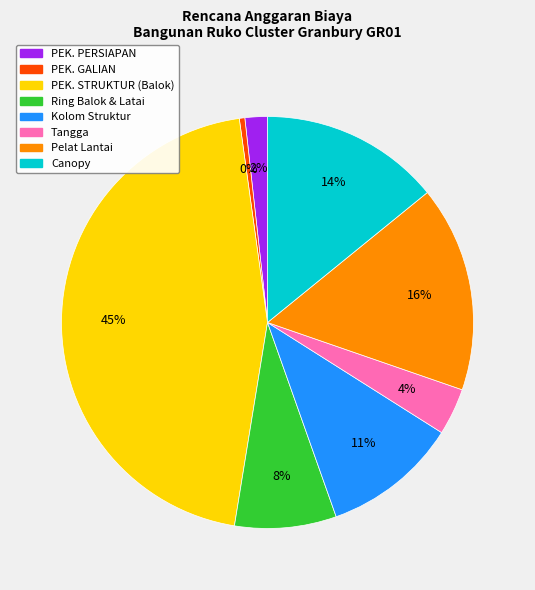

Is there any slice that represents more than half of the pie?

No